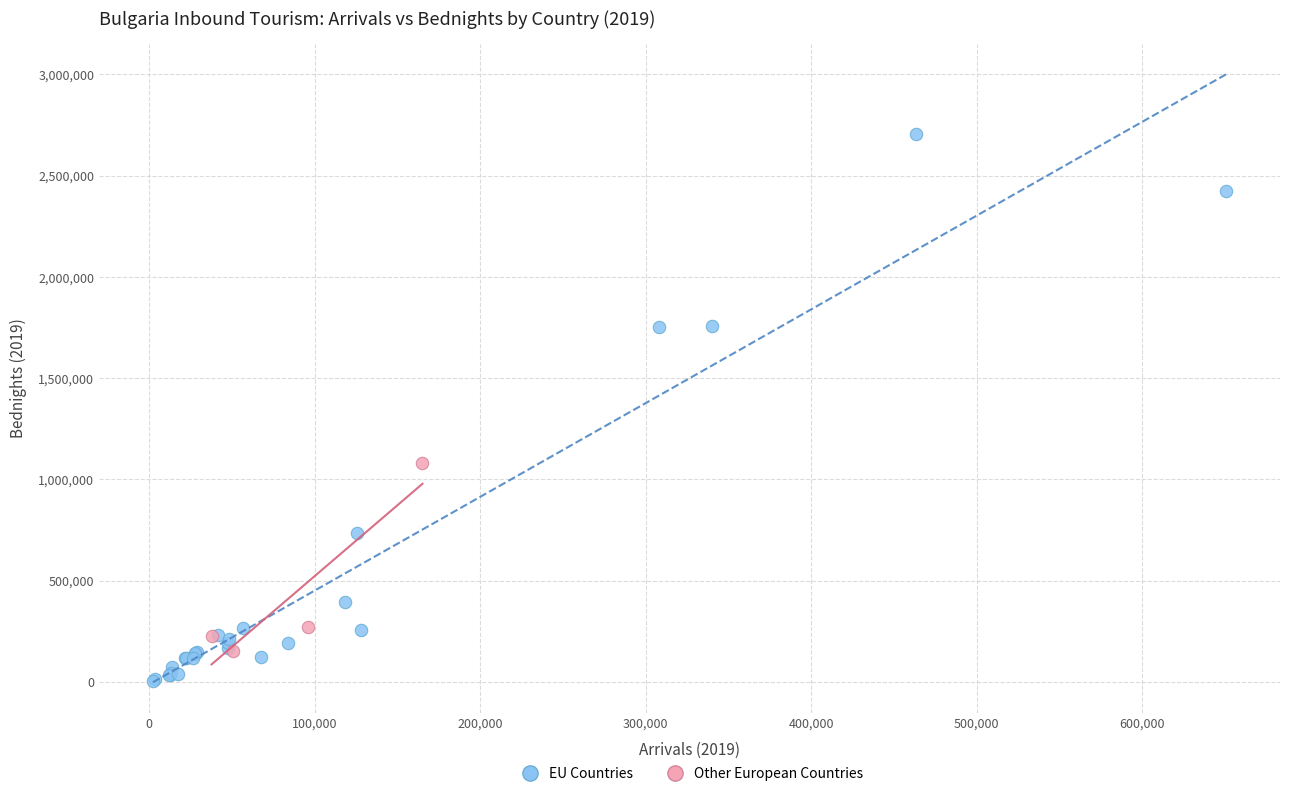

Which series contains the lowest Y value?

EU Countries